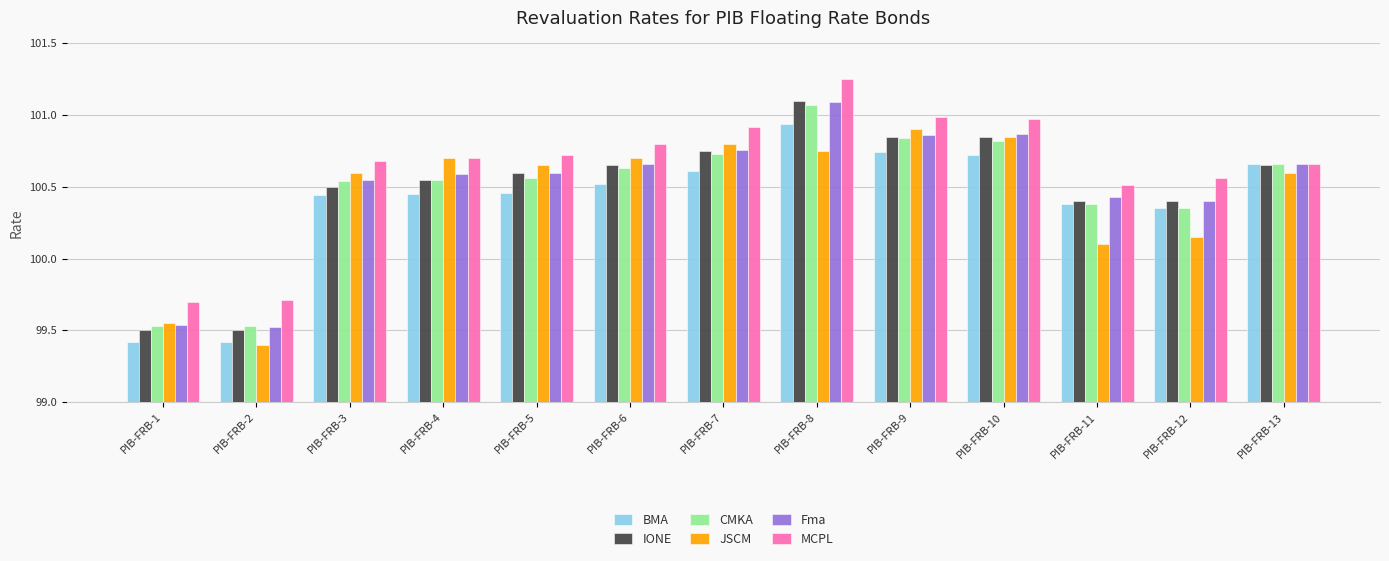

Which series changed the most between PIB-FRB-5 and PIB-FRB-10?

Fma